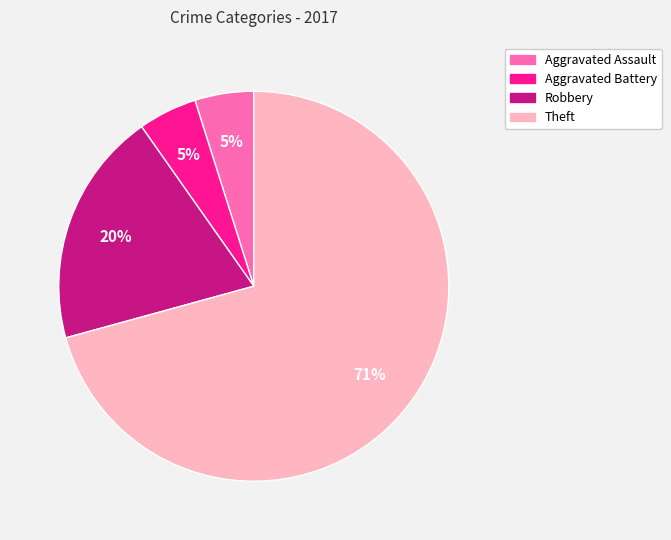

Is it true that Robbery is 20% of the pie?

True